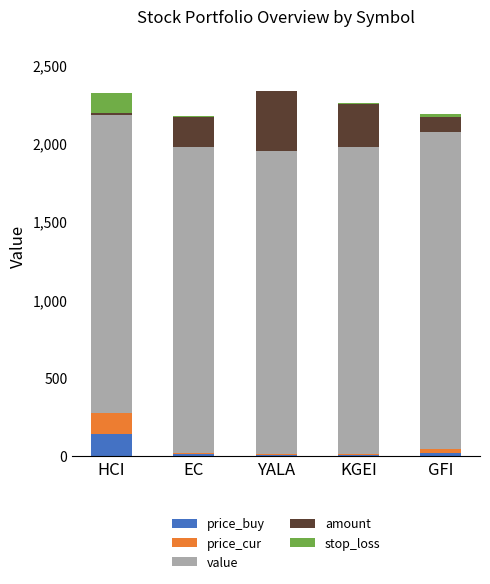

At which label does price_buy reach its peak?

HCI